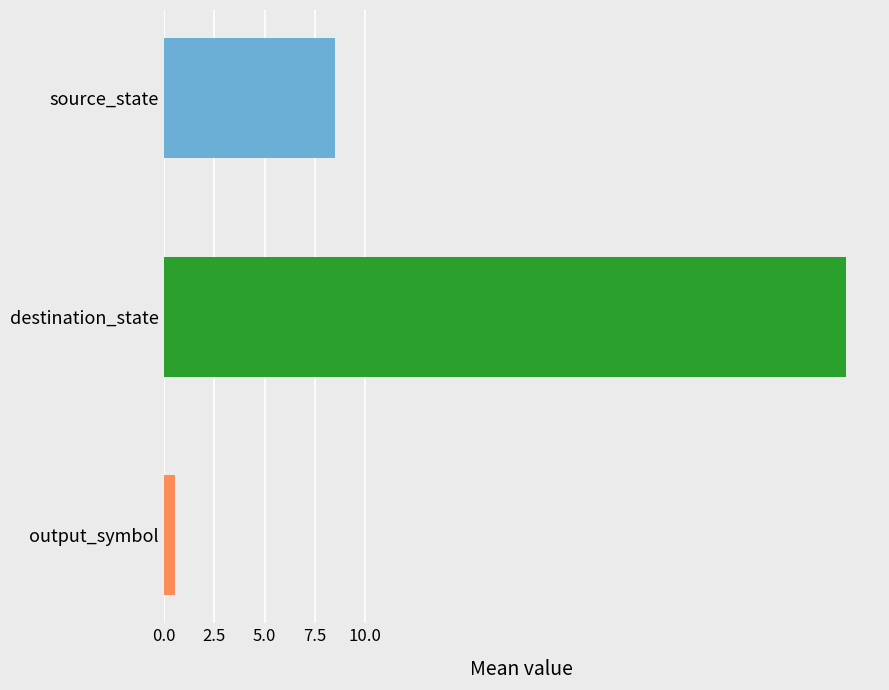

How many values are below 8?

1